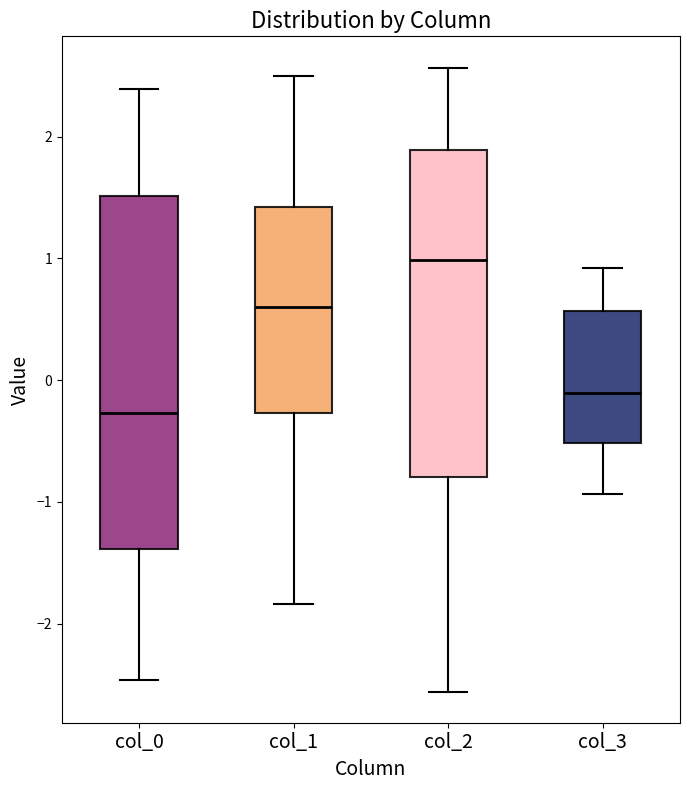

Which box is the tallest, from its lower edge to its upper edge?

col_0